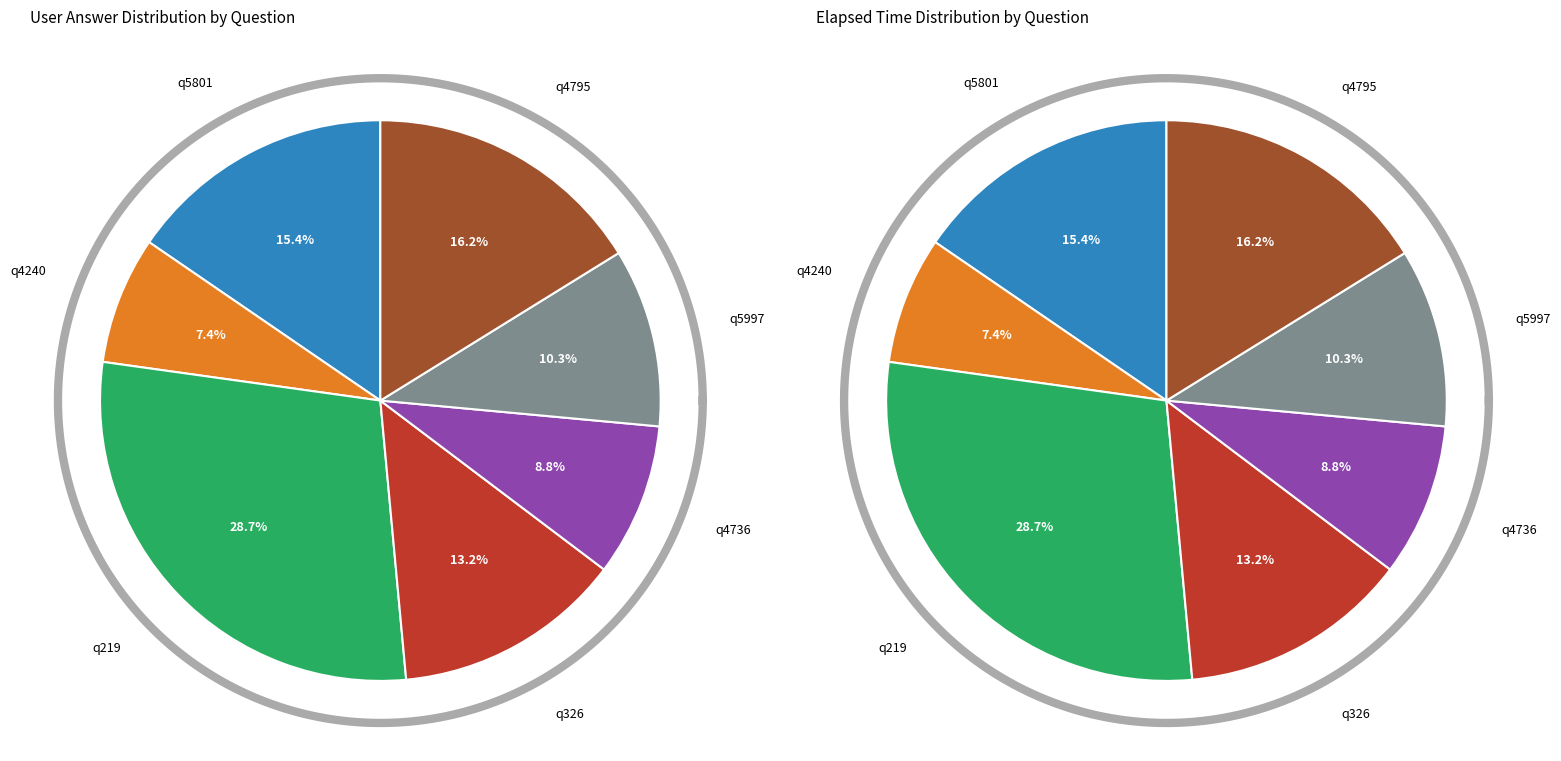

True or false: q219 accounts for 44% of the total.

False